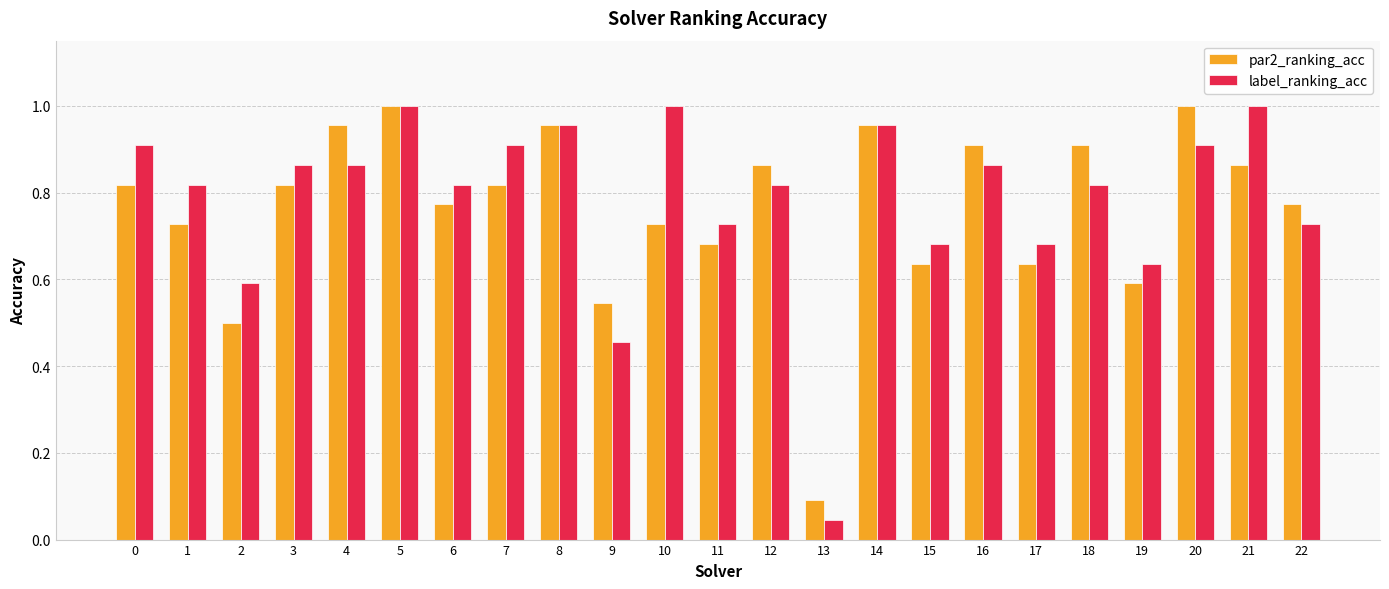

What is the spread (max minus min) of values at 0?

0.1